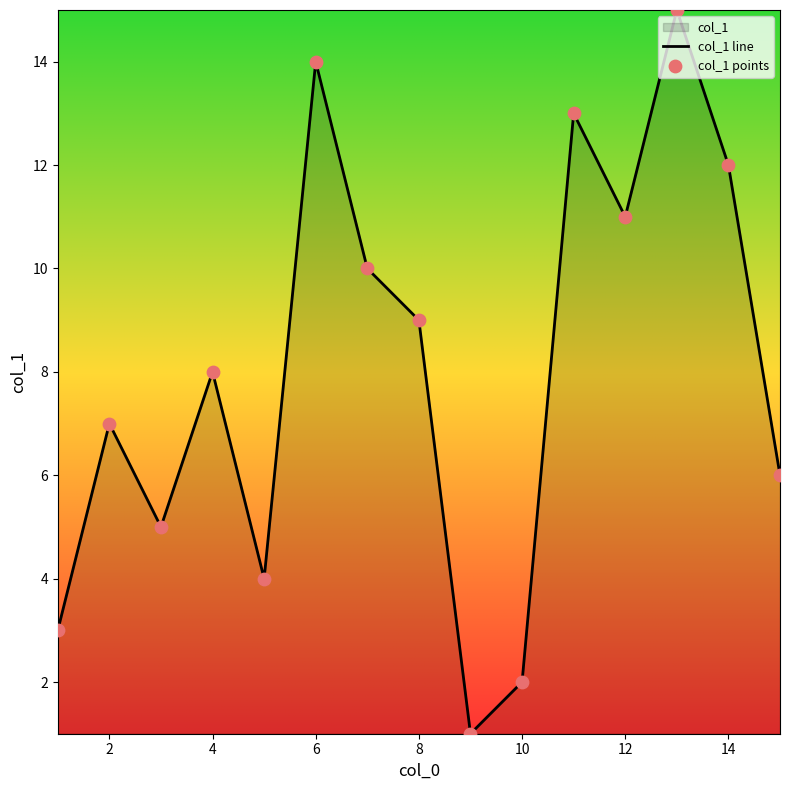

Which series has the largest total across all categories?

col_1 line